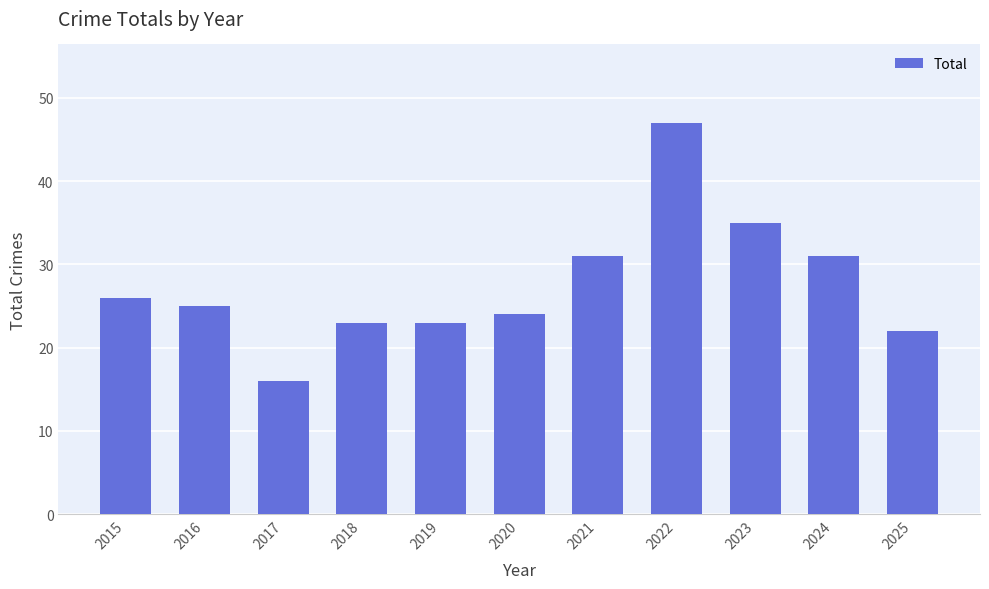

How many data points are less than 25?

5